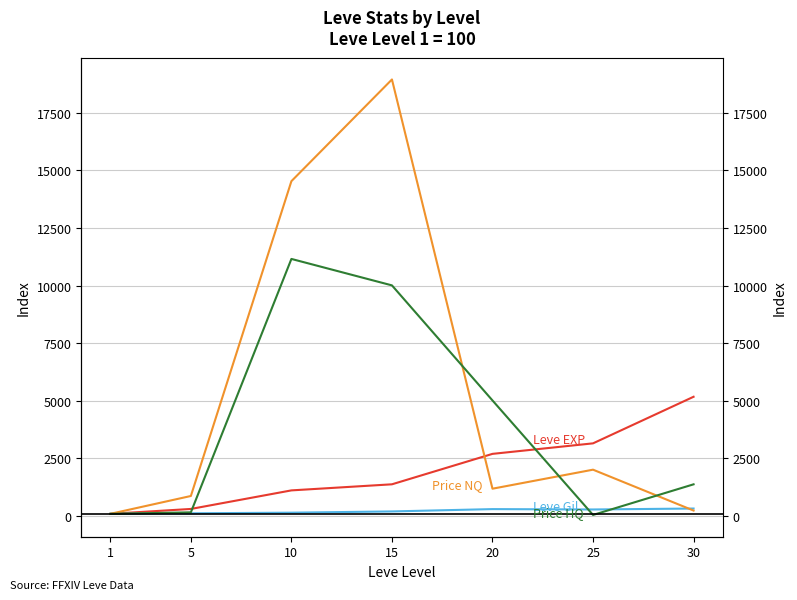

Count the number of categories in the chart.

7